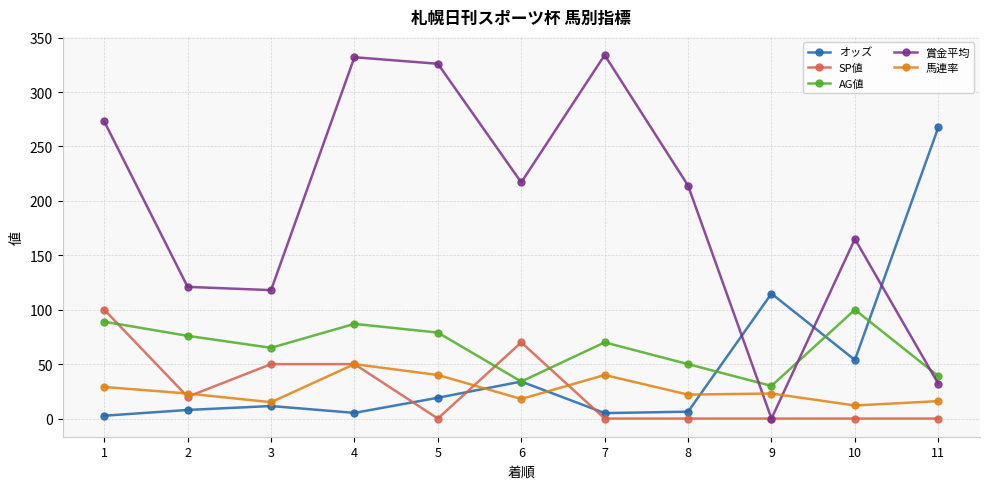

What is the maximum value for 馬連率?

50.0